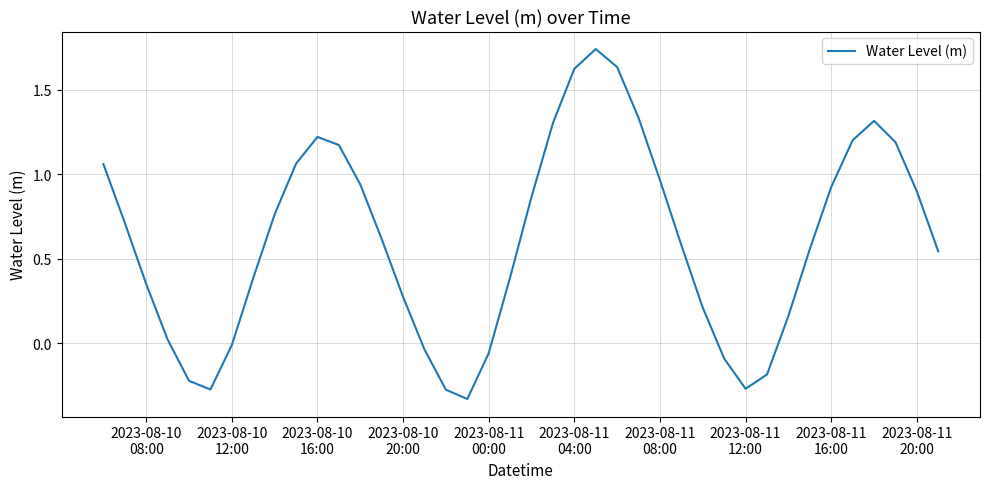

What is the difference between the maximum and minimum values?

2.1